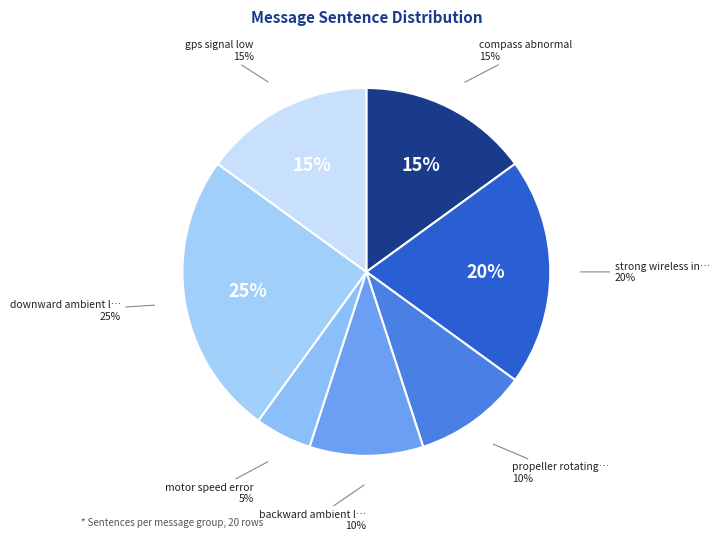

Count the number of slices in the pie.

7